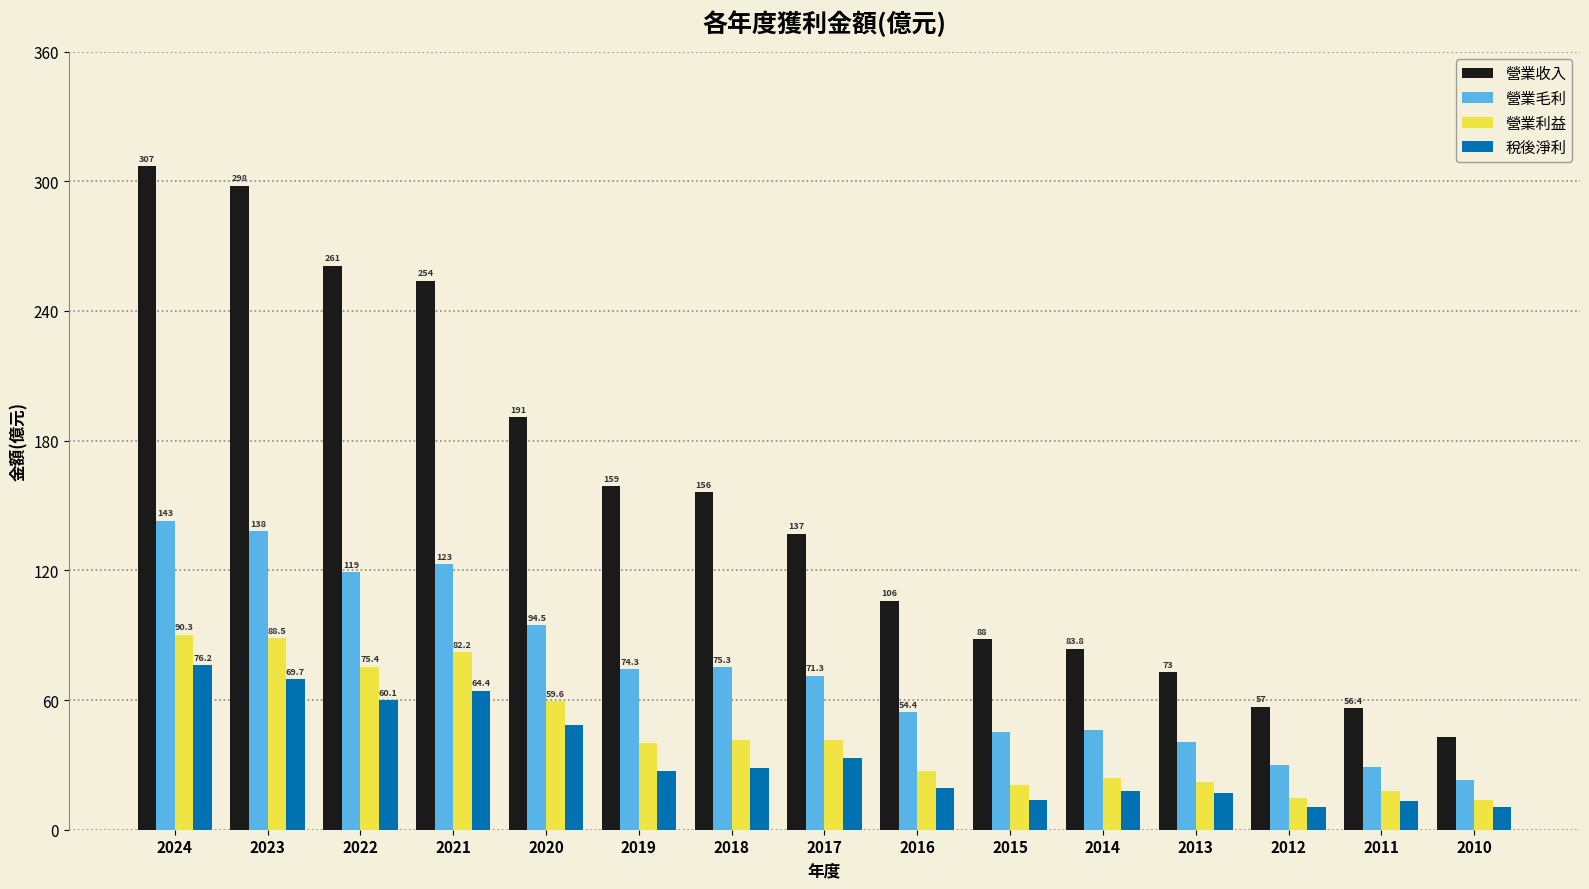

Which series changed the most between 2024 and 2019?

營業收入